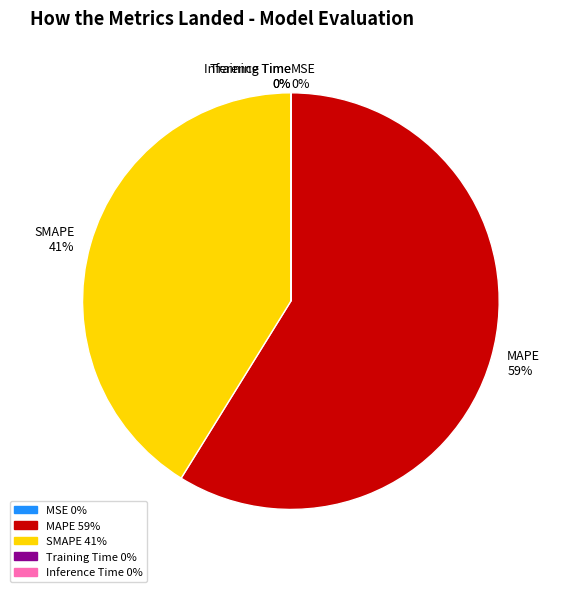

Is it true that MAPE is 59% of the pie?

True